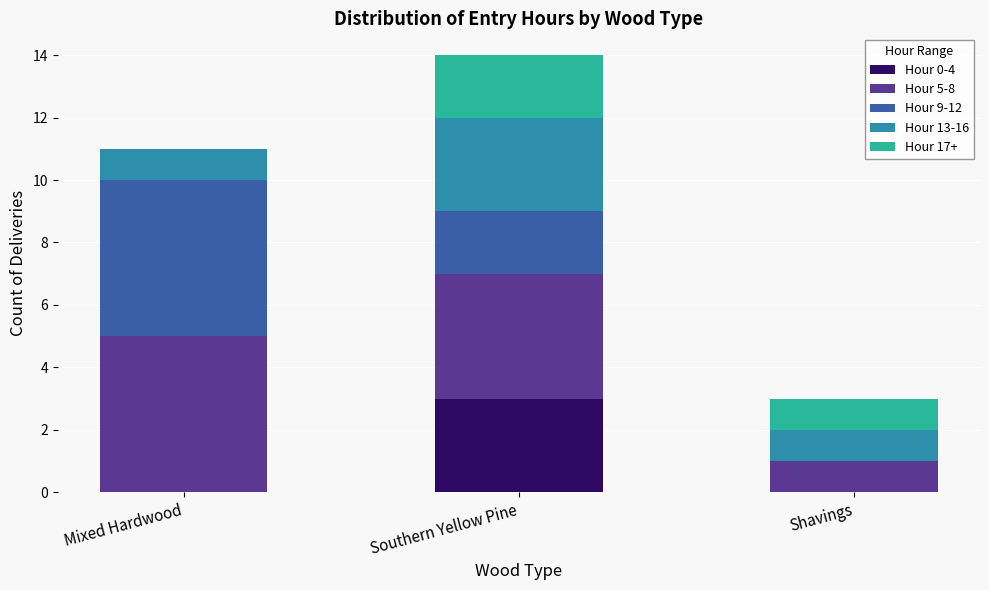

What is the total value across all series at Mixed Hardwood?

11